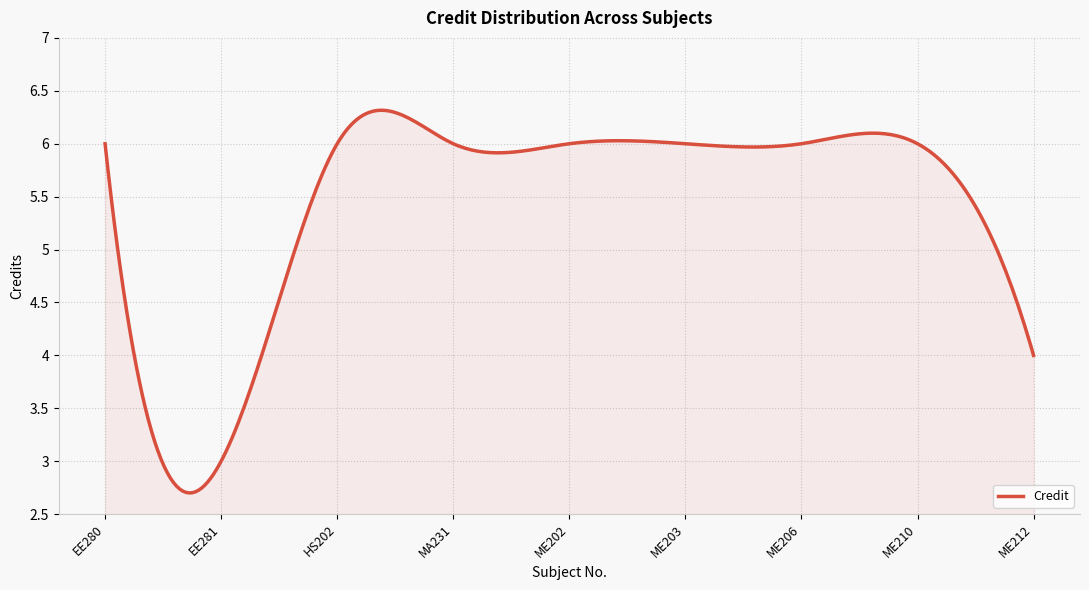

What is the minimum value shown in the chart?

2.7